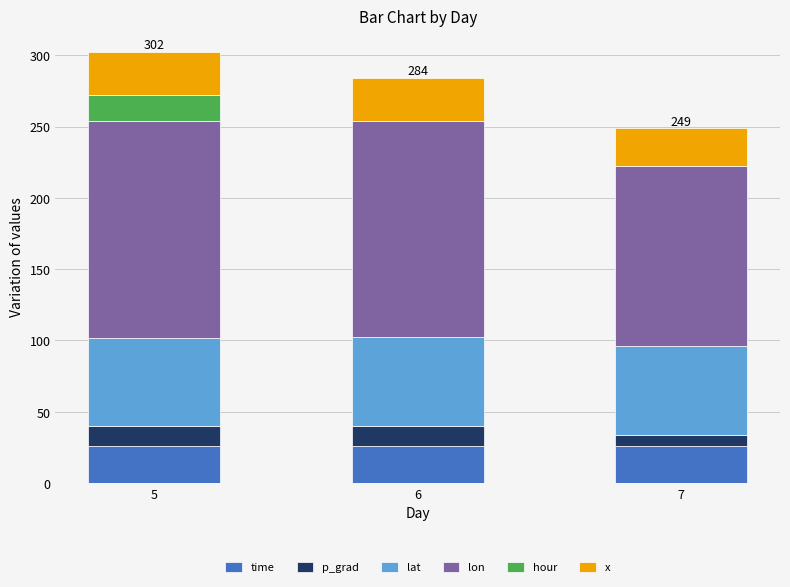

What is the total value across all series at 6?

284.3